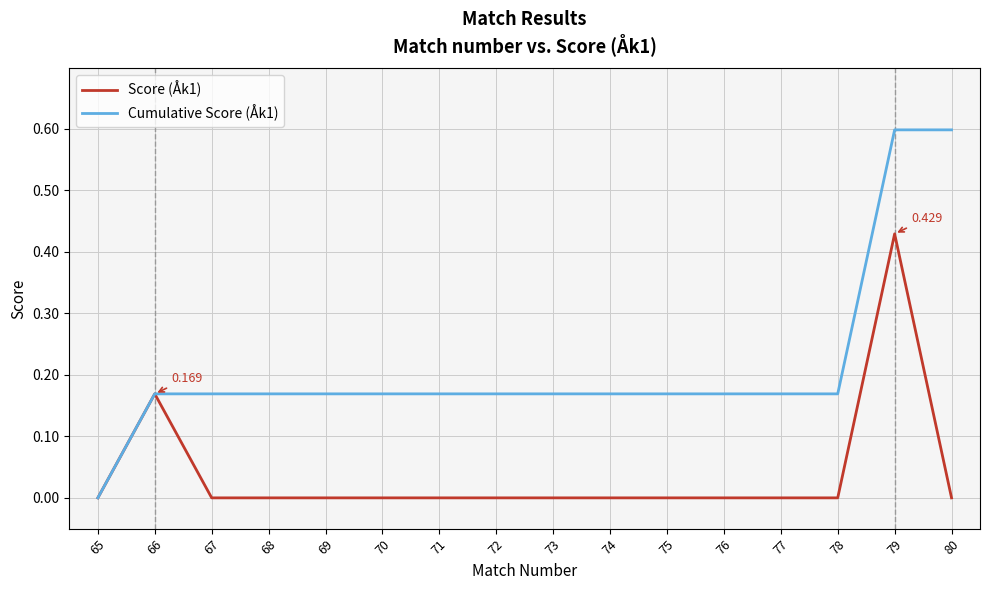

Is the value of Score (Åk1) at 77 greater than the value of Cumulative Score (Åk1) at 80?

No